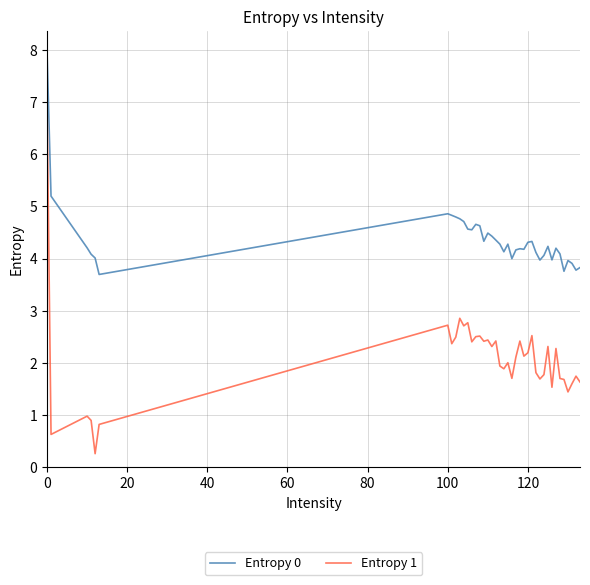

True or false: Entropy 0 and Entropy 1 cross at least once.

False